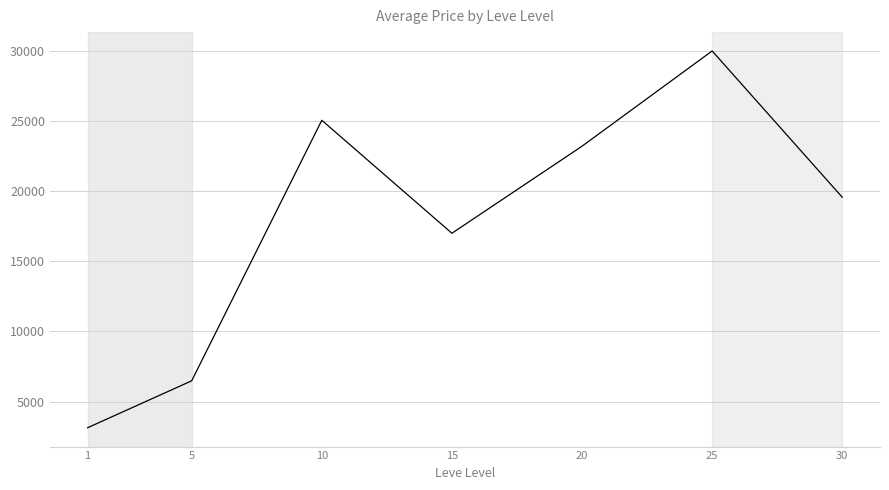

What is the ratio of the value at 20 to the value at 30?

1.2